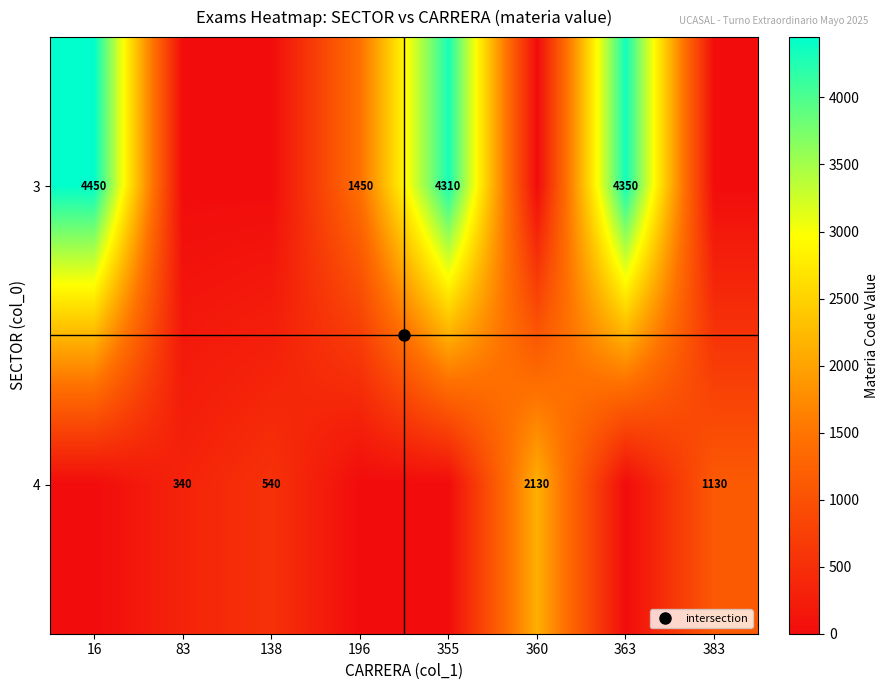

The 4 series shows 881 at 16. True or false?

False